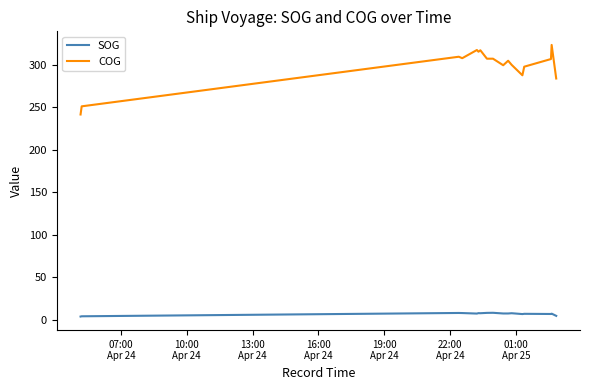

How many lines are shown in the chart?

2